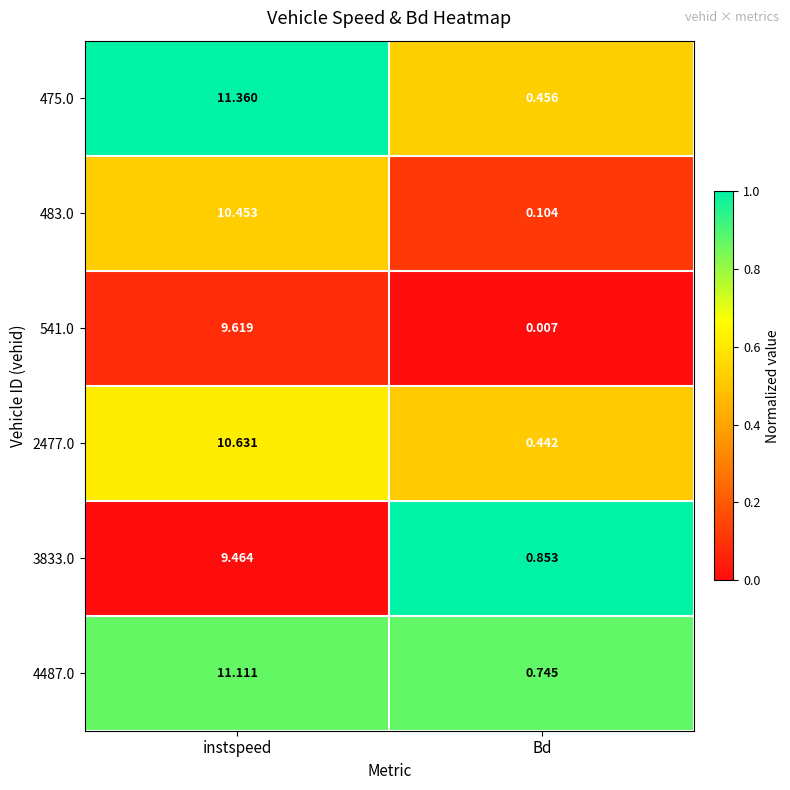

Where is 4487.0 nearest to the value 5?

Bd